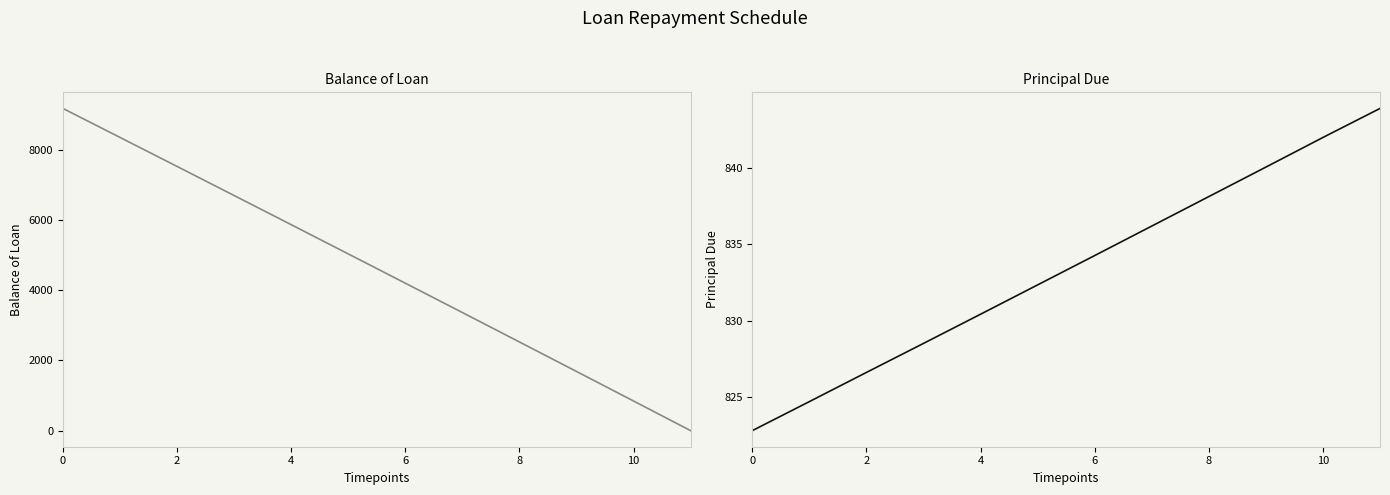

Reading left to right, list all the values displayed in this chart.

Balance of Loan: 9177.2	8352.5	7525.9	6697.3	5866.9	5034.6	4200.3	3364.1	2526.0	1685.9	843.9	0.0
Principal Due: 822.8	824.7	826.6	828.5	830.4	832.4	834.3	836.2	838.1	840.1	842.0	843.9